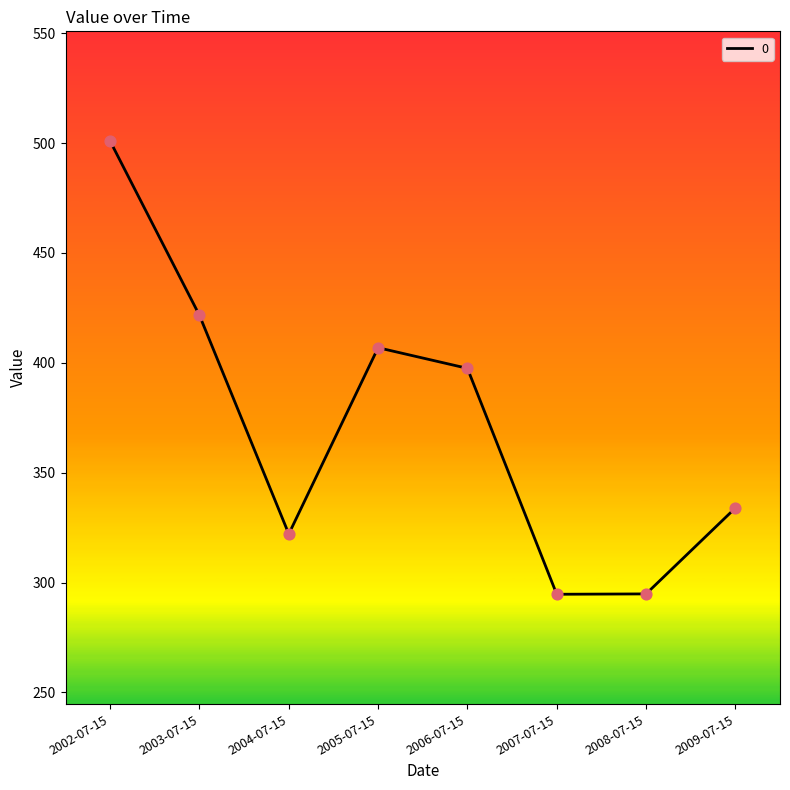

What is the ratio of the value at 2007-07-15 to the value at 2005-07-15?

0.7